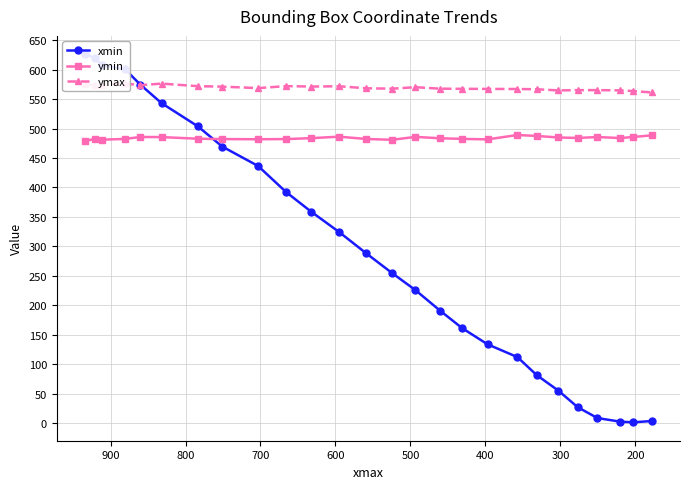

In xmin, how many points are lower than both neighbors (excluding endpoints)?

1